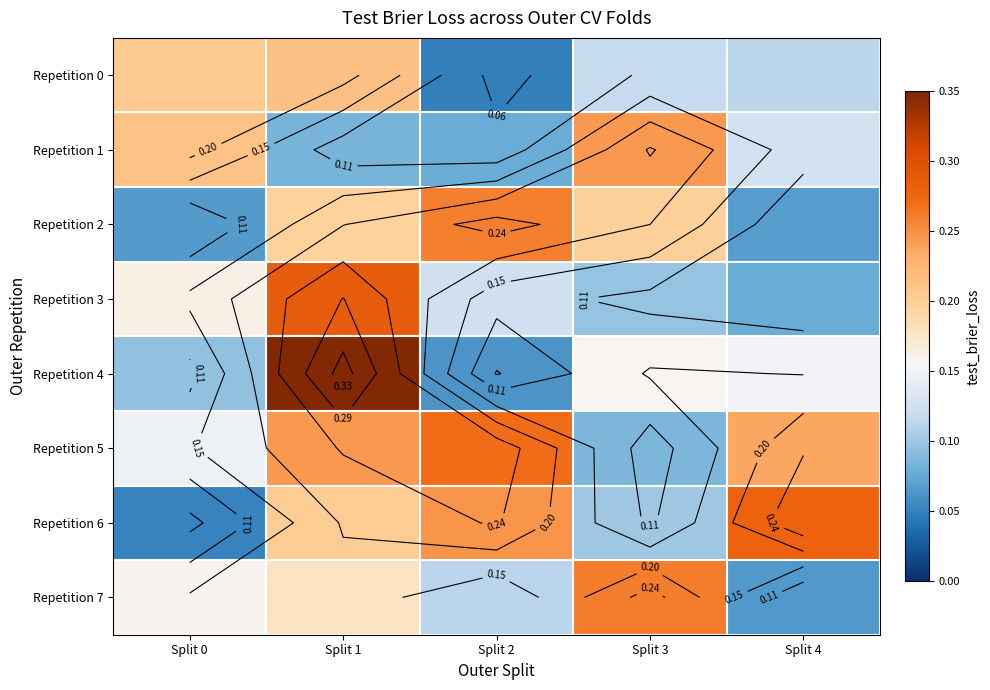

What is the spread (max minus min) of values at Split 1?

0.3